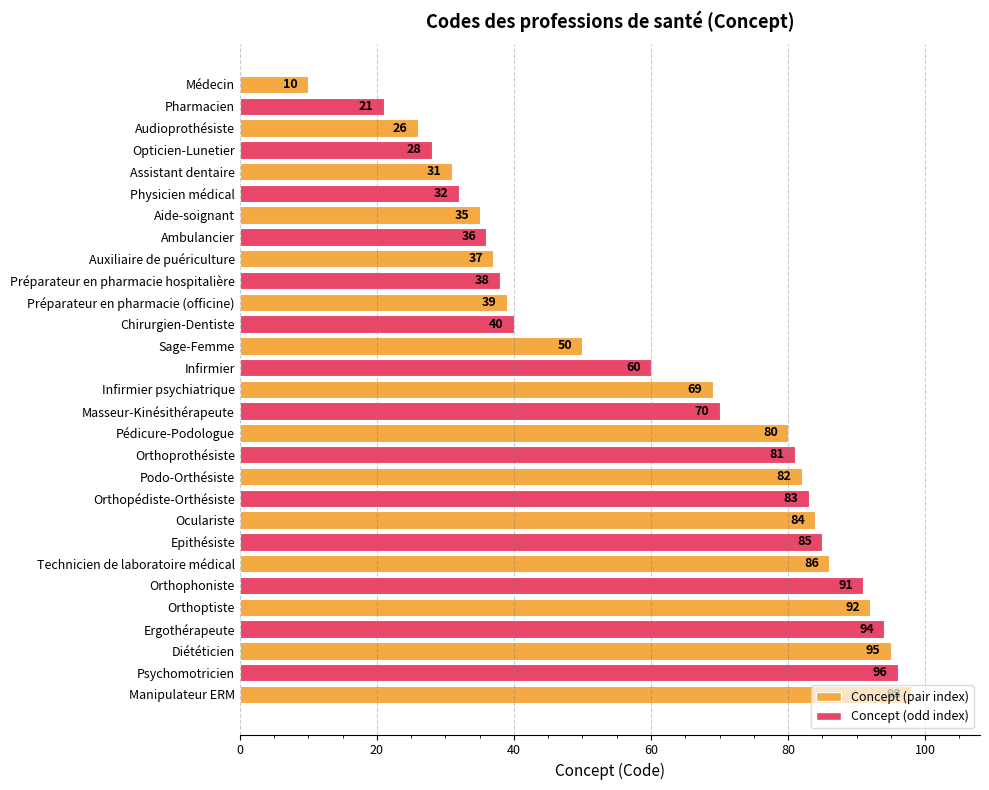

How many data points does each series have?

29